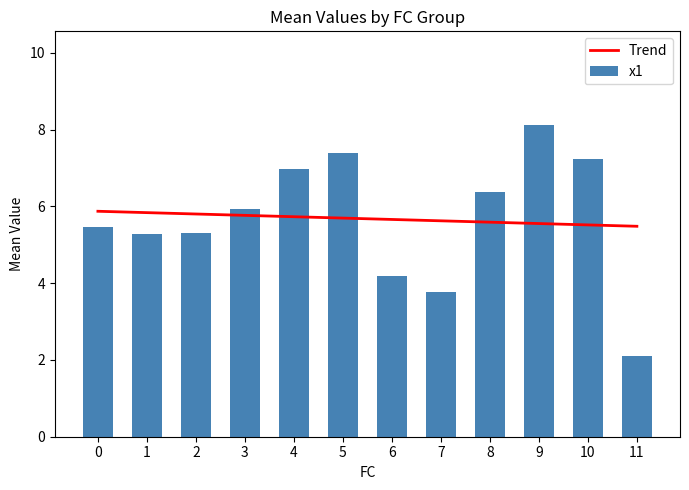

List the series in order of their overall mean, lowest first.

x1, Trend